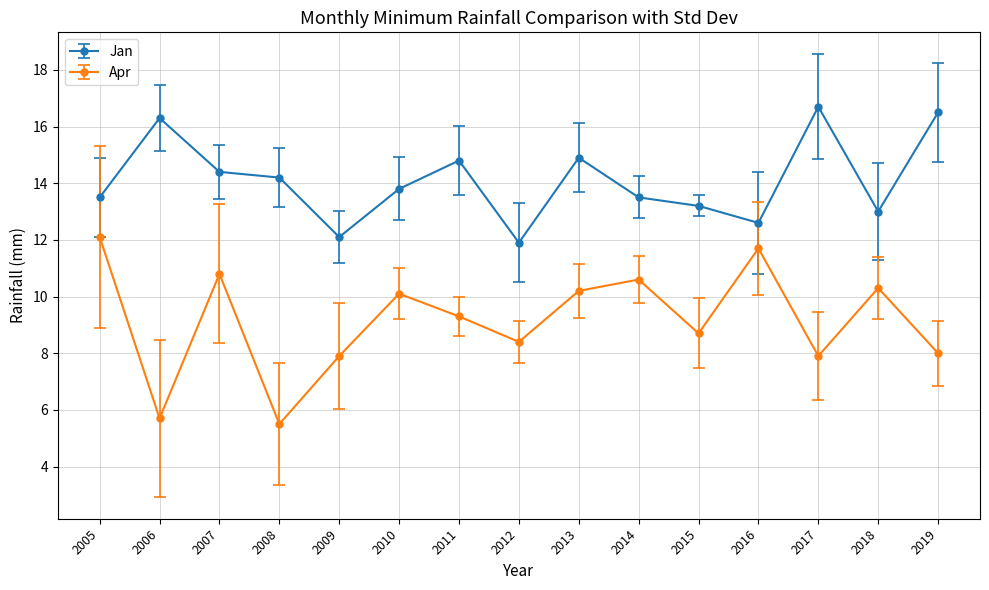

What is the difference between the Jan values at 2016 and 2019?

3.9